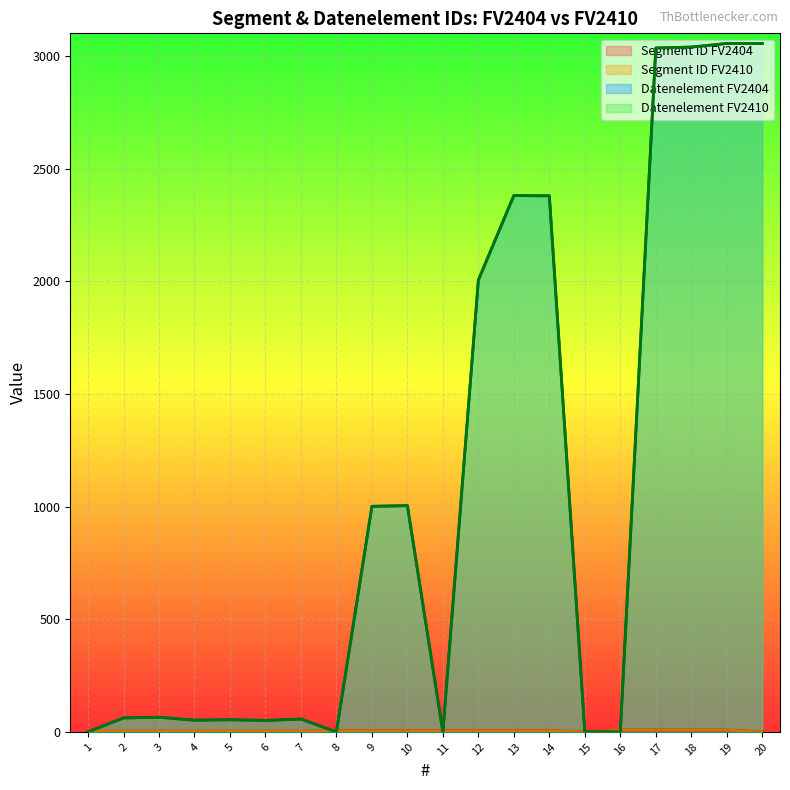

How many data points in Datenelement FV2404 are above 65?

9